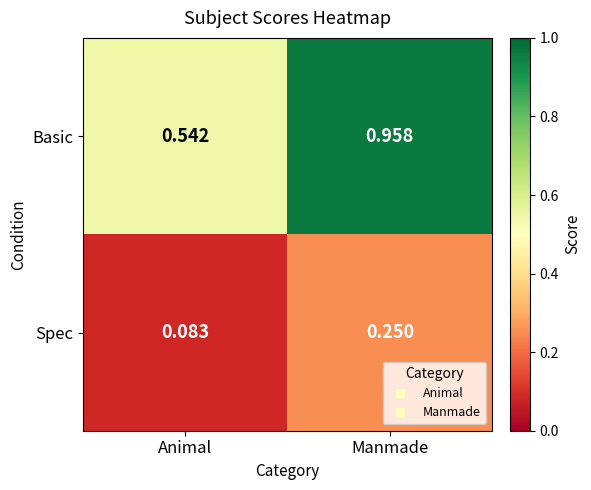

What is the total value across all series at Manmade?

1.2